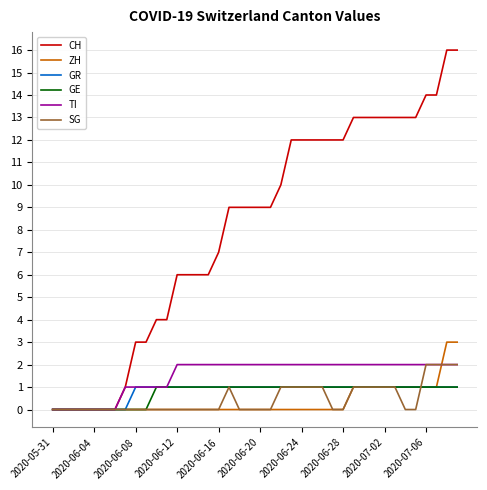

Count the number of data series in this chart.

6